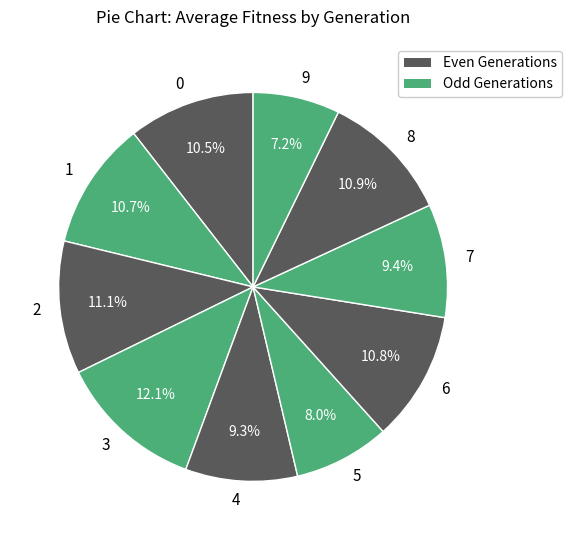

What is the ratio of the value at 0 to the value at 4?

1.1